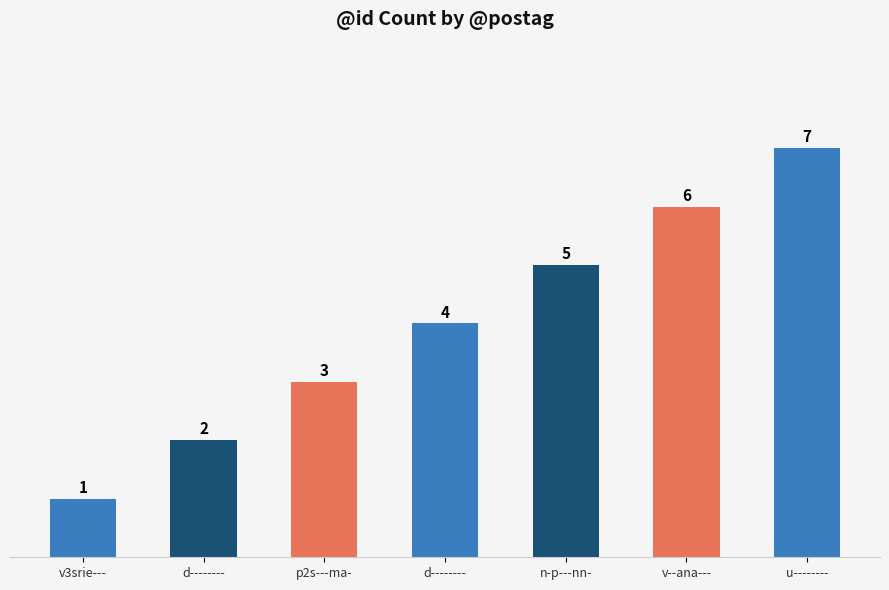

True or false: the data shows 0 at d--------.

False